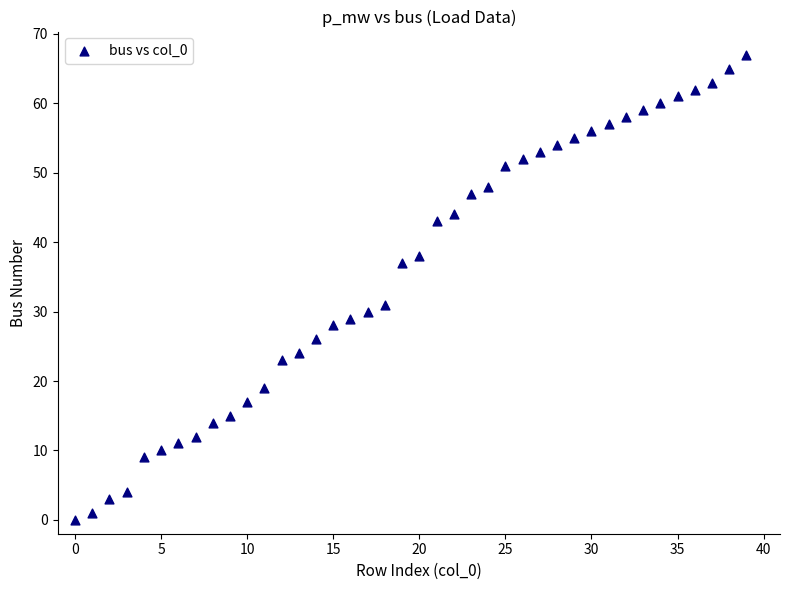

What Y value in the scatter plot is closest to 33?

31